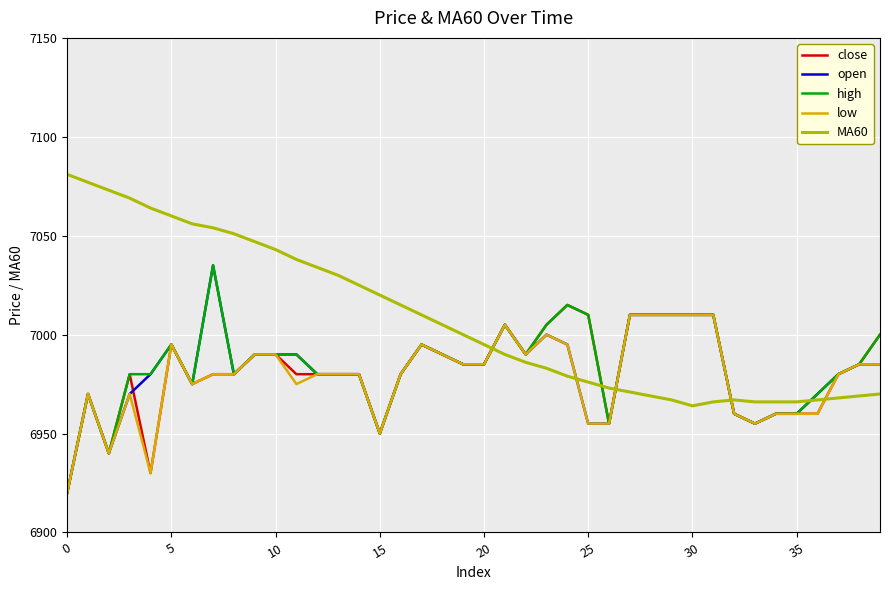

Does the chart display data point markers on the line(s)?

No